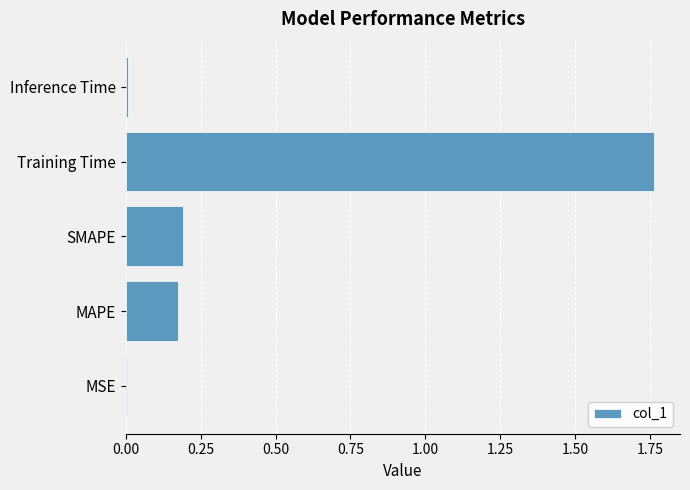

Between MAPE and Inference Time, which is larger?

MAPE